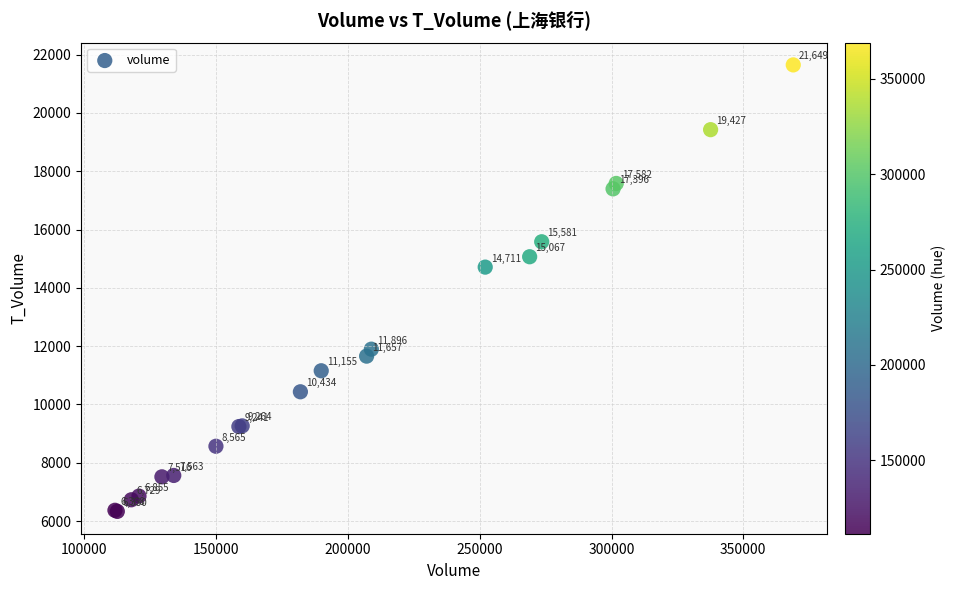

What Y value in the scatter plot is closest to 13989?

14711